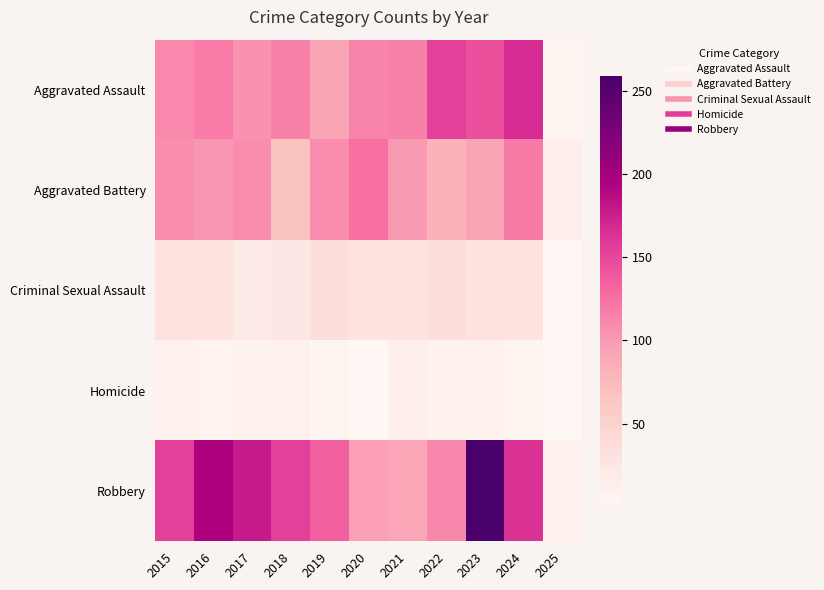

Reading right to left, what are all the values shown in this chart?

Aggravated Assault: 2025=6	2024=167	2023=145	2022=154	2021=115	2020=113	2019=92	2018=115	2017=105	2016=118	2015=110
Aggravated Battery: 2025=15	2024=119	2023=92	2022=81	2021=100	2020=125	2019=108	2018=67	2017=108	2016=102	2015=108
Criminal Sexual Assault: 2025=1	2024=28	2023=30	2022=35	2021=27	2020=27	2019=35	2018=23	2017=21	2016=30	2015=29
Homicide: 2025=1	2024=4	2023=10	2022=9	2021=13	2020=2	2019=5	2018=10	2017=8	2016=7	2015=9
Robbery: 2025=9	2024=164	2023=259	2022=111	2021=91	2020=97	2019=135	2018=155	2017=178	2016=194	2015=154